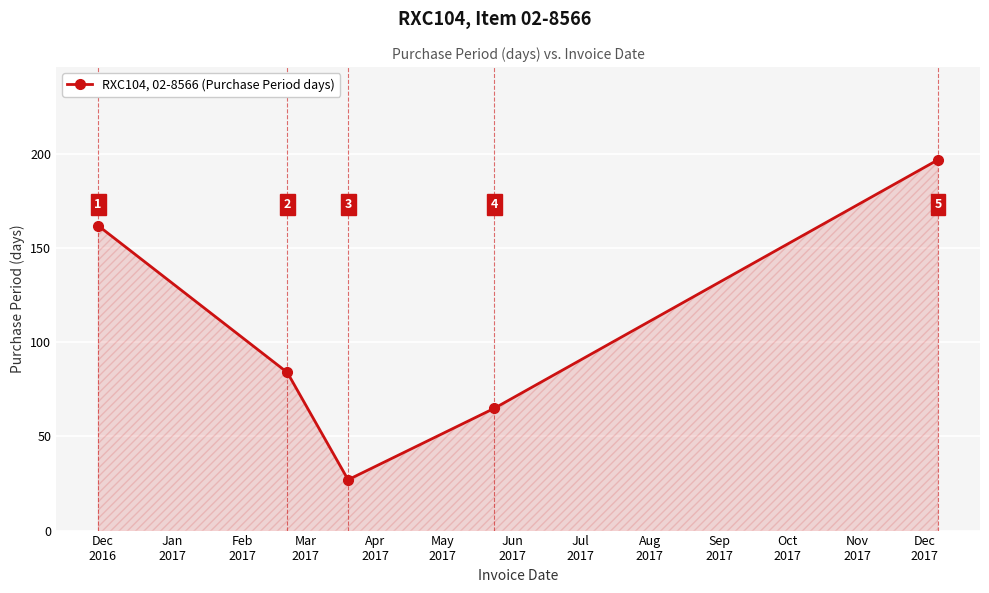

Count the values in the range 65 to 162.

3